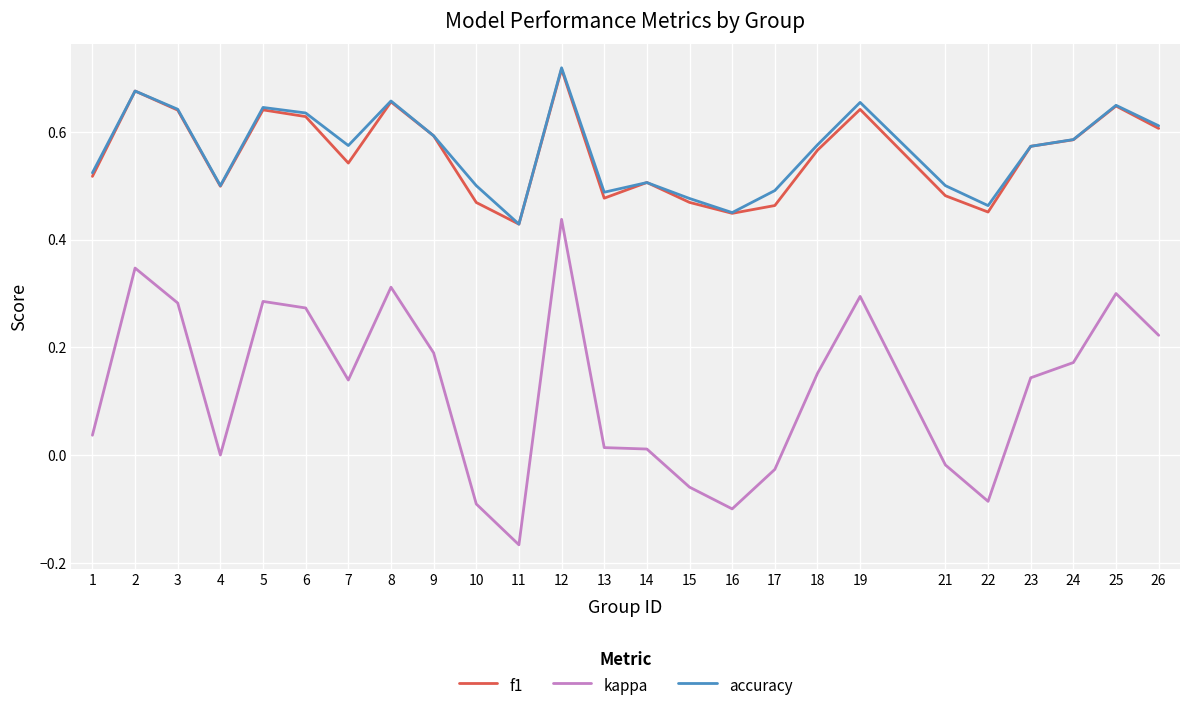

Which category has the lowest value across all series?

11